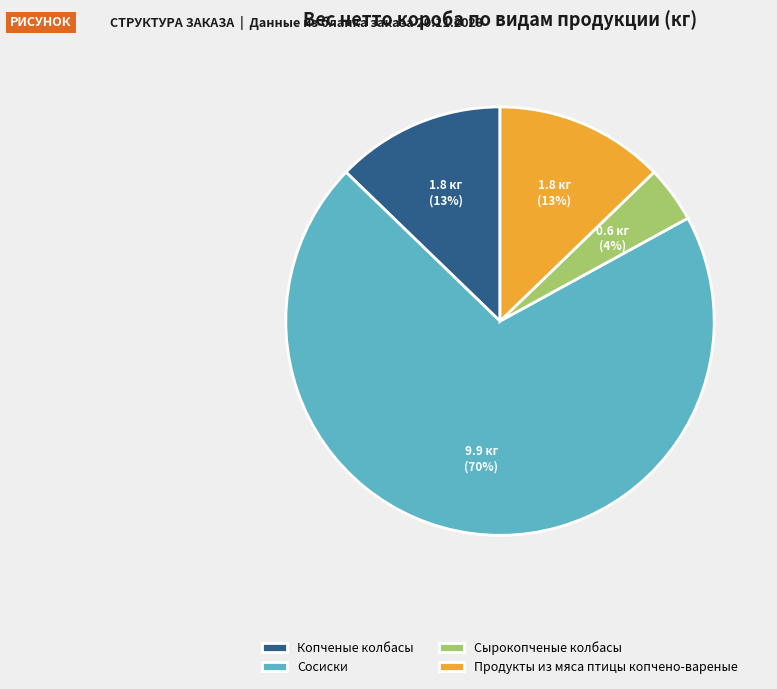

The Копченые колбасы slice represents 13% of the pie. True or false?

True